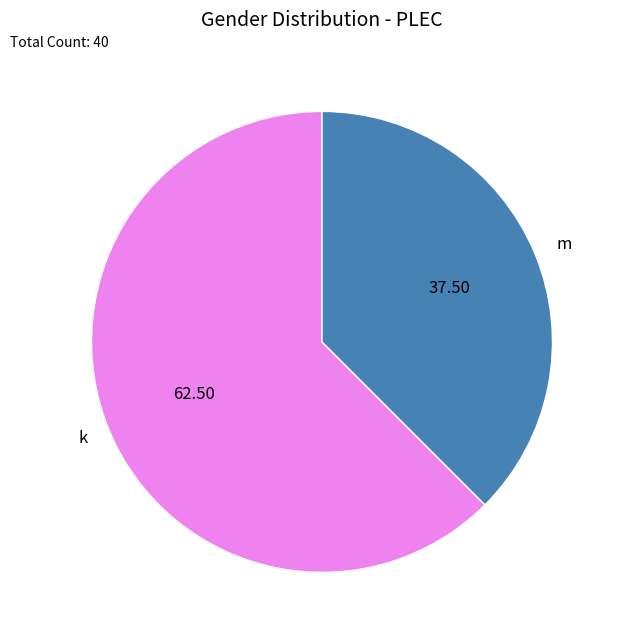

How many slices are in this pie chart?

2